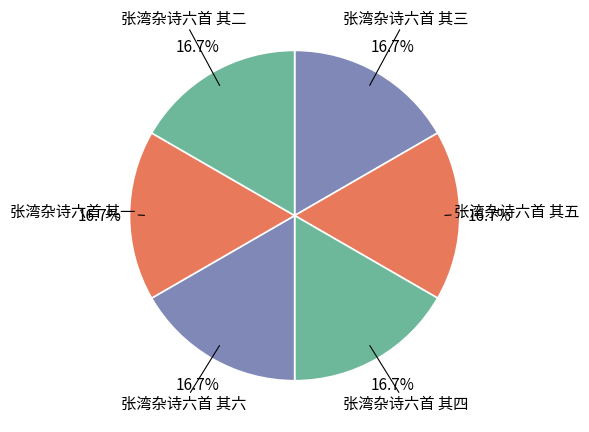

Does any single category account for the majority?

No